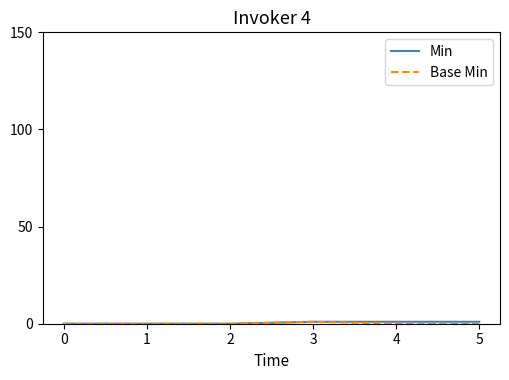

True or false: Min and Base Min intersect in this chart.

False